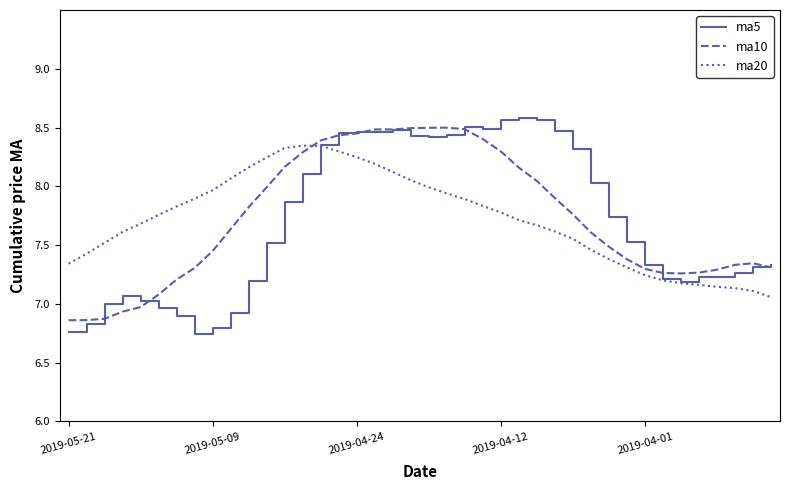

Which series has the largest range (max minus min)?

ma5